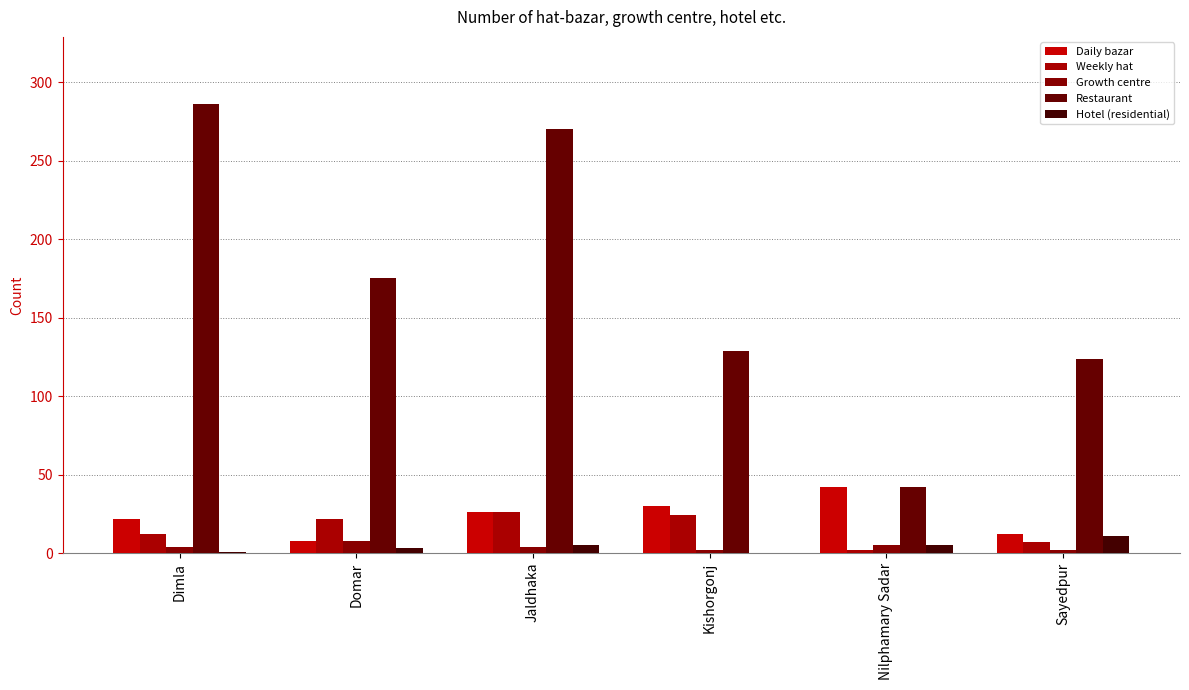

How many series are shown in this chart?

5